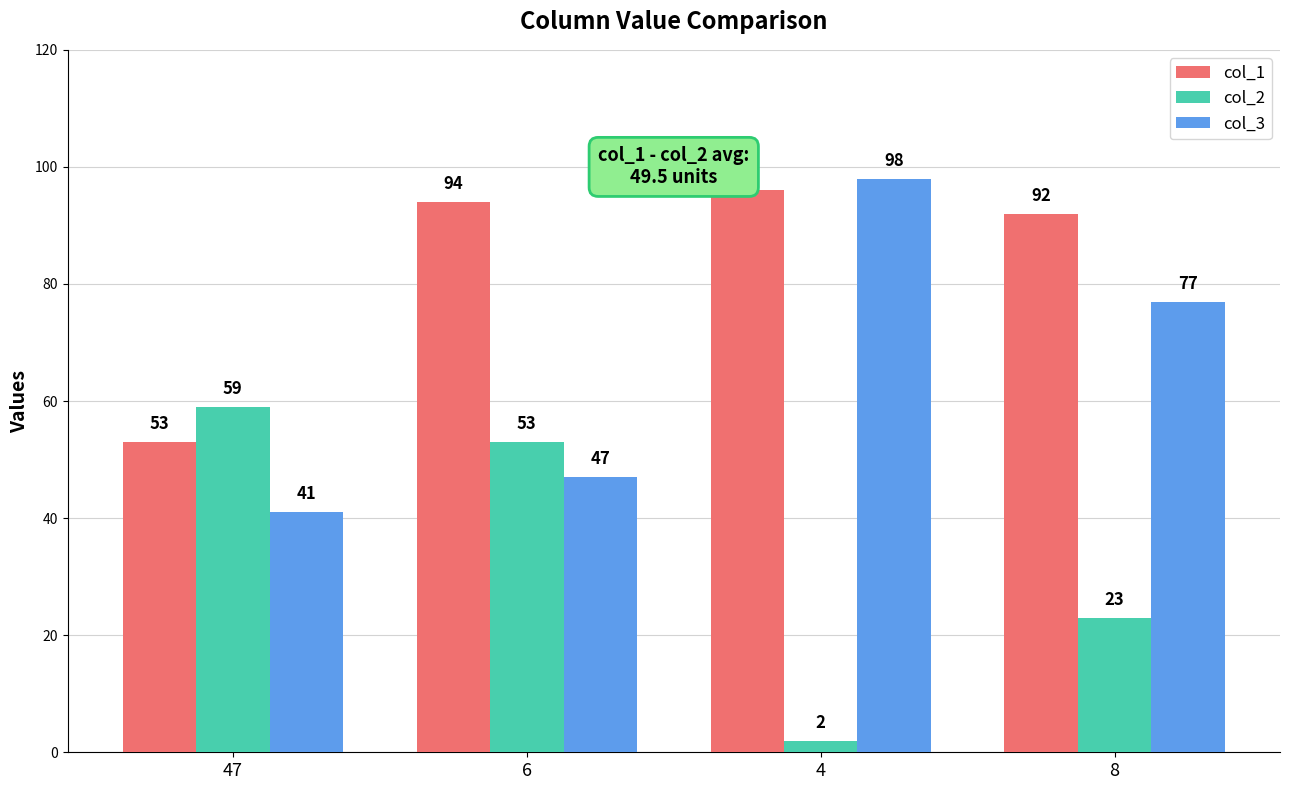

Rank the series at 47 from lowest to highest value.

col_3, col_1, col_2